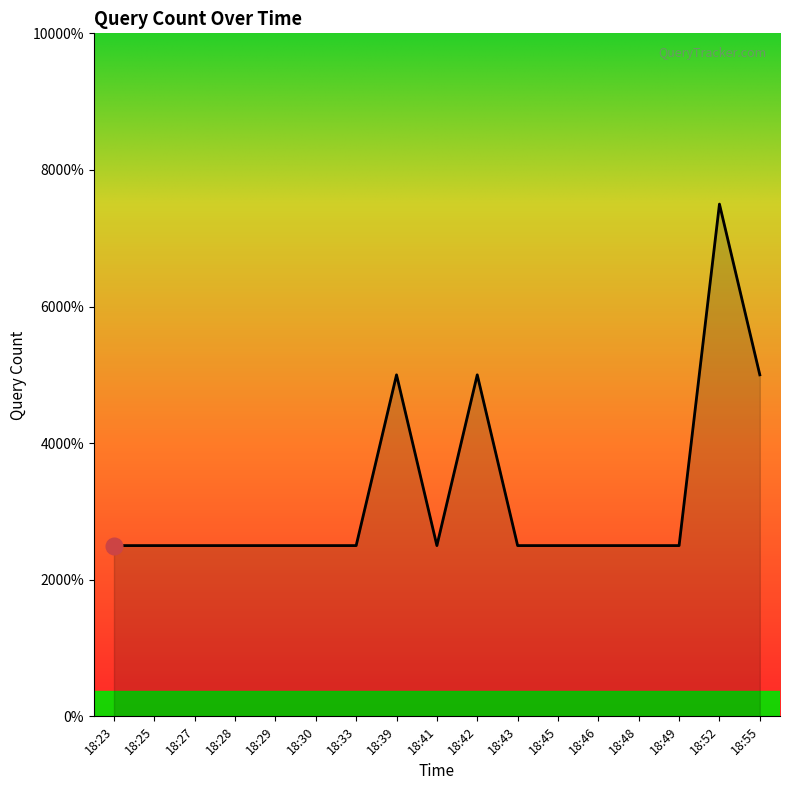

Rank the categories by value from highest to lowest.

18:52, 18:39, 18:42, 18:55, 18:23, 18:25, 18:27, 18:28, 18:29, 18:30, 18:33, 18:41, 18:43, 18:45, 18:46, 18:48, 18:49